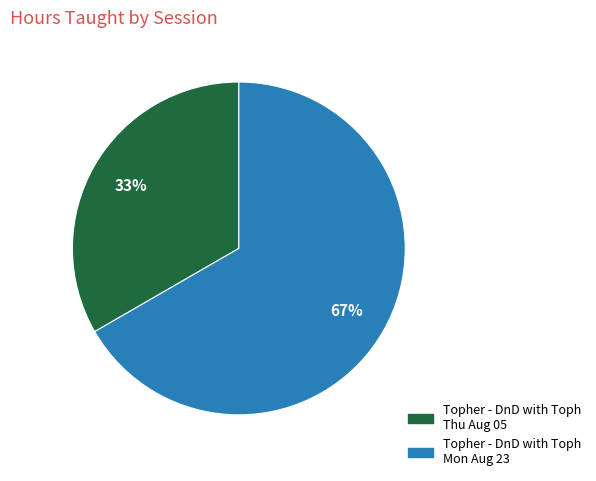

To the nearest percent, what portion does Topher - DnD with Toph Mon Aug 23 represent?

67%